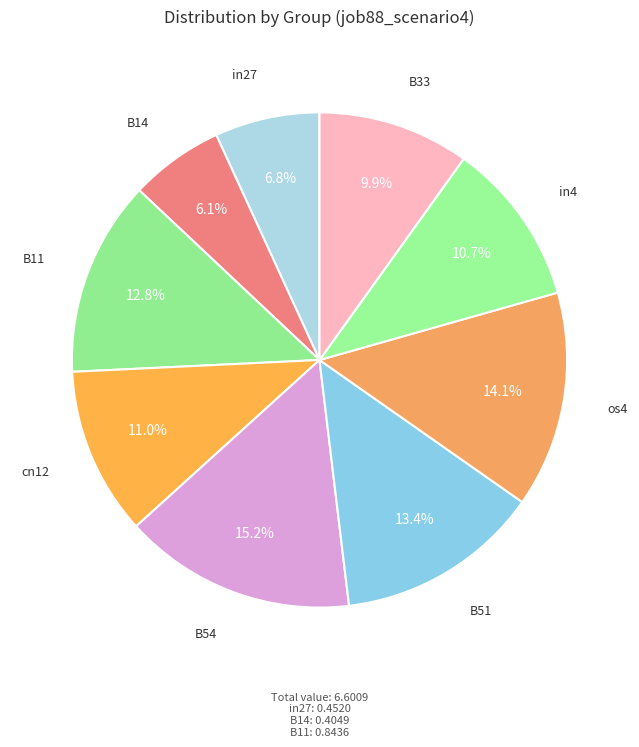

Which category has the biggest portion of the pie?

B54